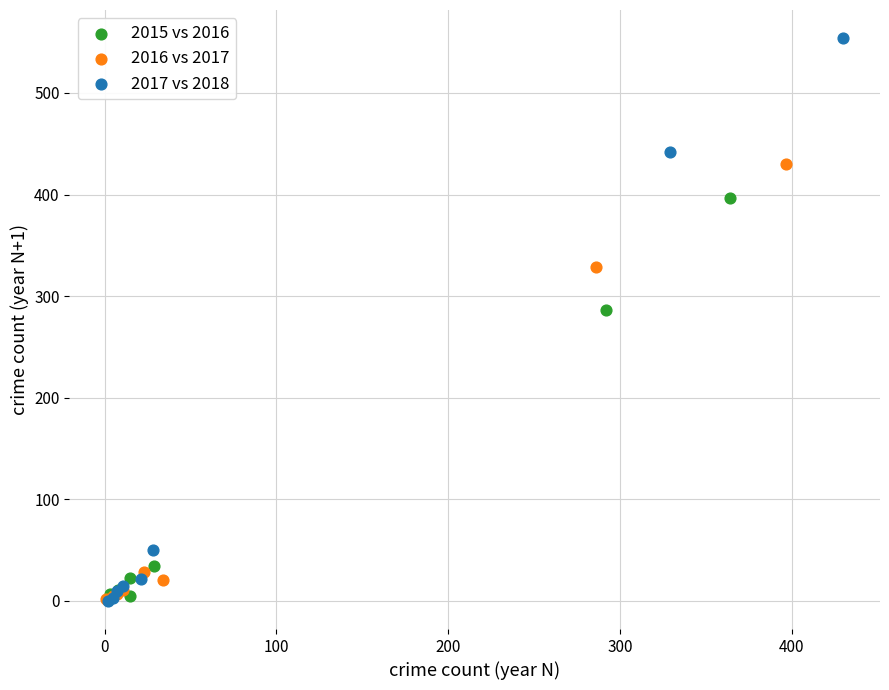

Which series contains the highest Y value?

2017 vs 2018